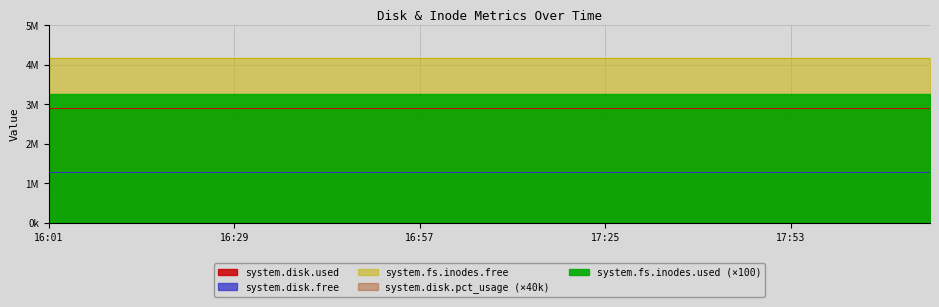

True or false: system.disk.pct_usage and system.fs.inodes.free intersect in this chart.

False